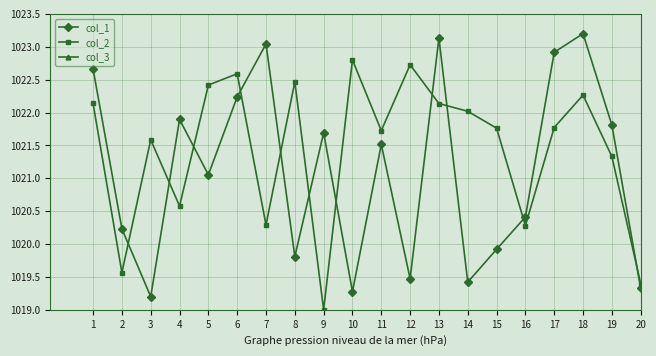

True or false: col_3 and col_2 cross at least once.

False